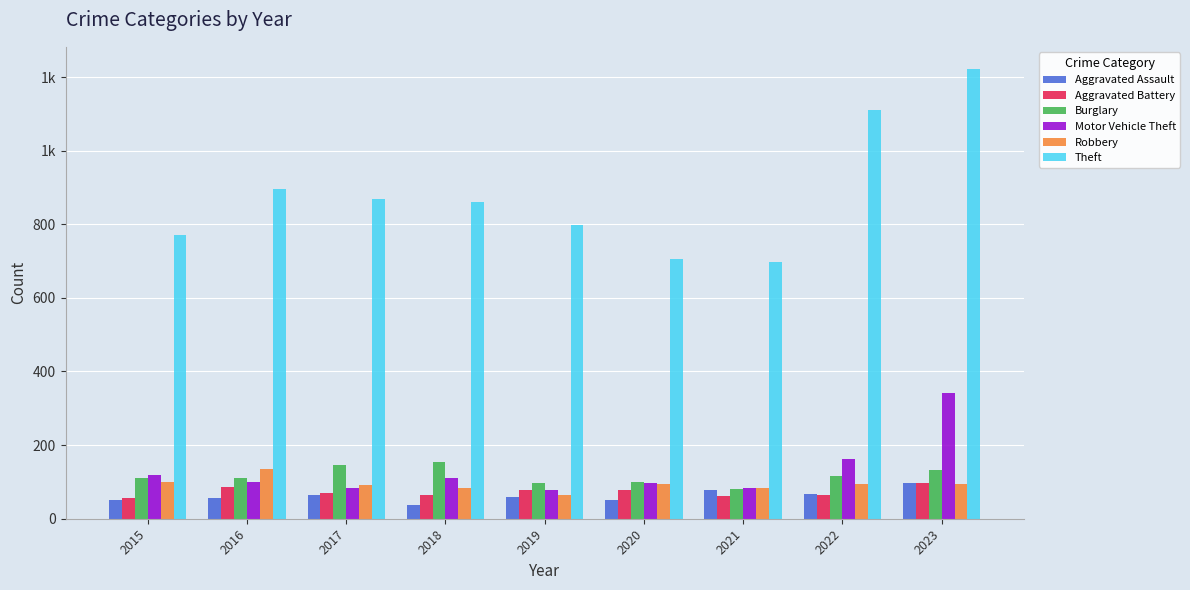

What are all the series names shown in the legend?

Aggravated Assault, Aggravated Battery, Burglary, Motor Vehicle Theft, Robbery, Theft